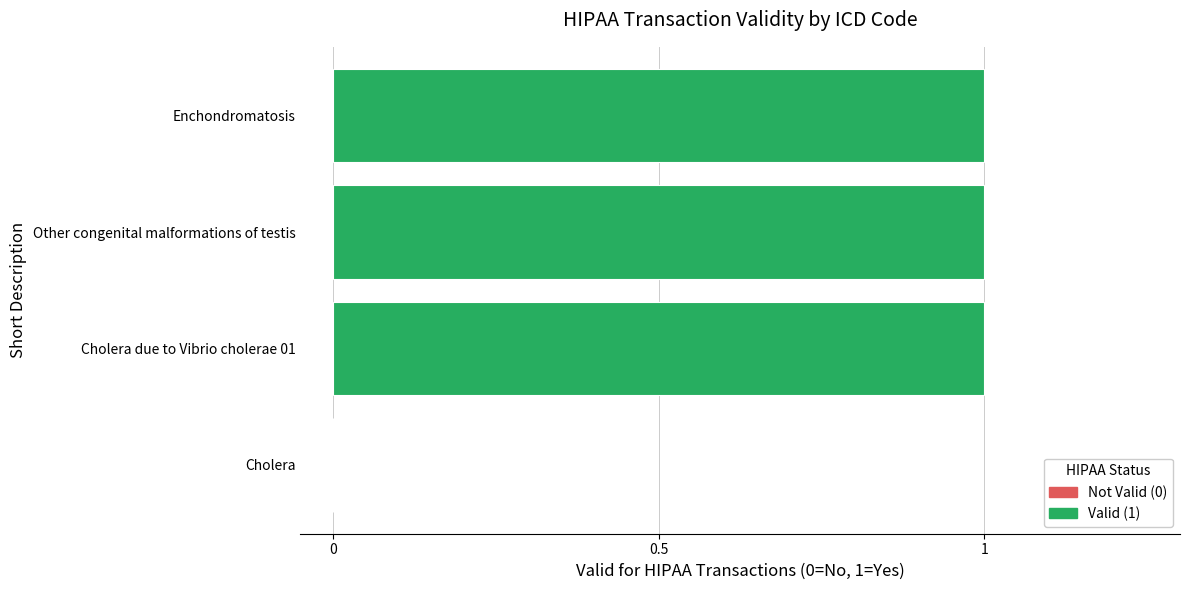

What is the sum of all values?

3